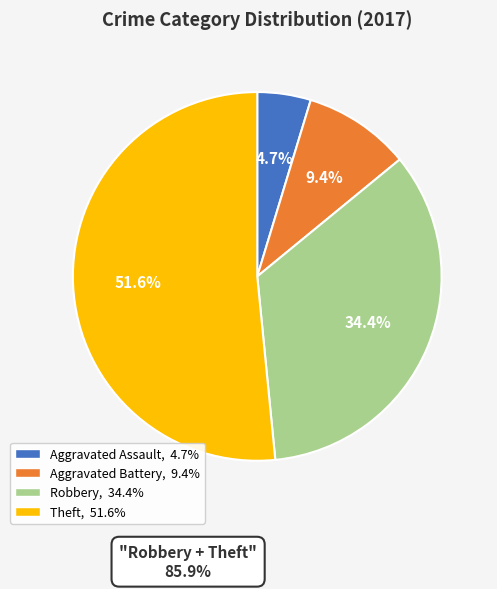

Does Aggravated Battery account for over 50% of the chart?

No